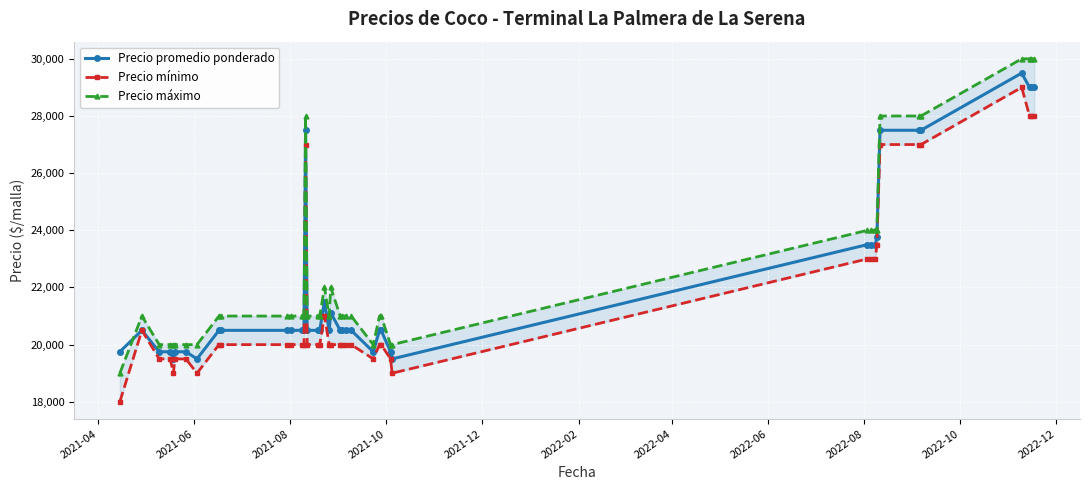

True or false: Precio promedio ponderado has more than 0 interior local peaks.

True